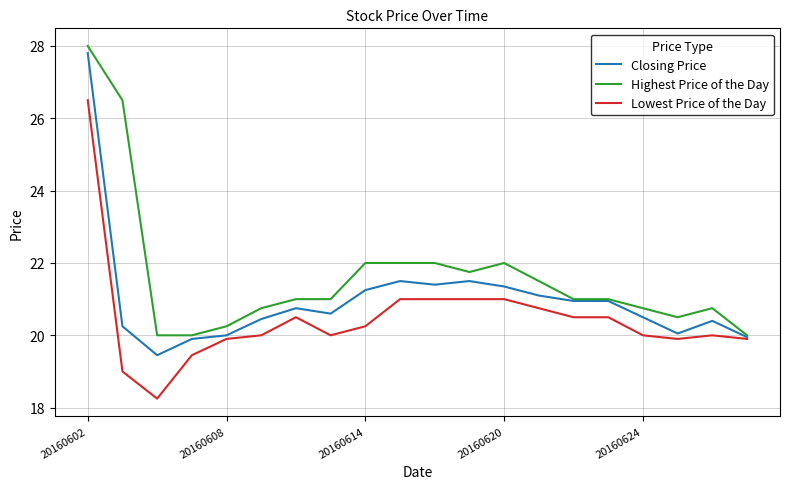

What is the maximum value for Closing Price?

27.8